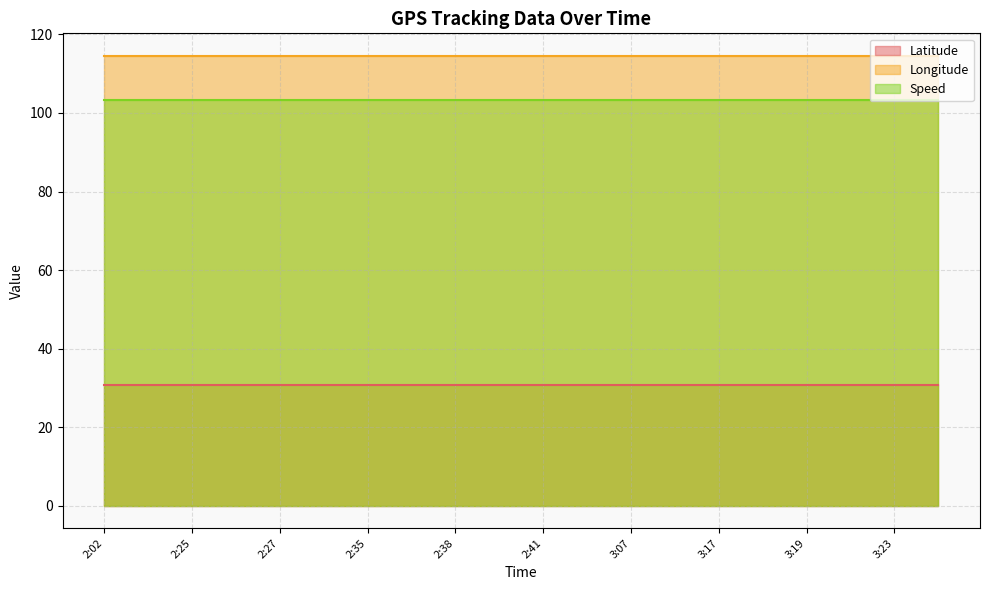

Rank the series at 3:19 from lowest to highest value.

Latitude, Speed, Longitude